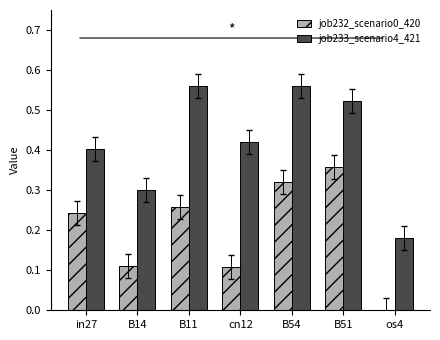

How many groups of bars are there?

7